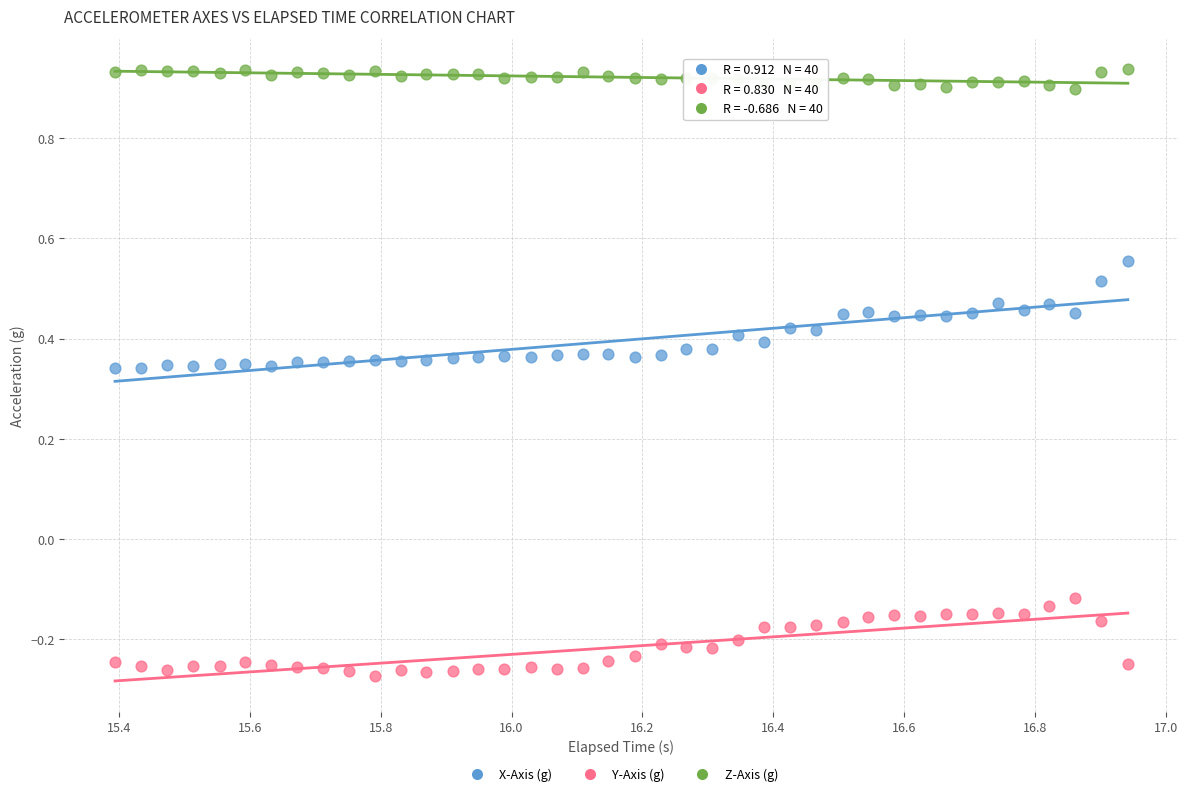

Which series contains the lowest Y value?

Y-Axis (g)